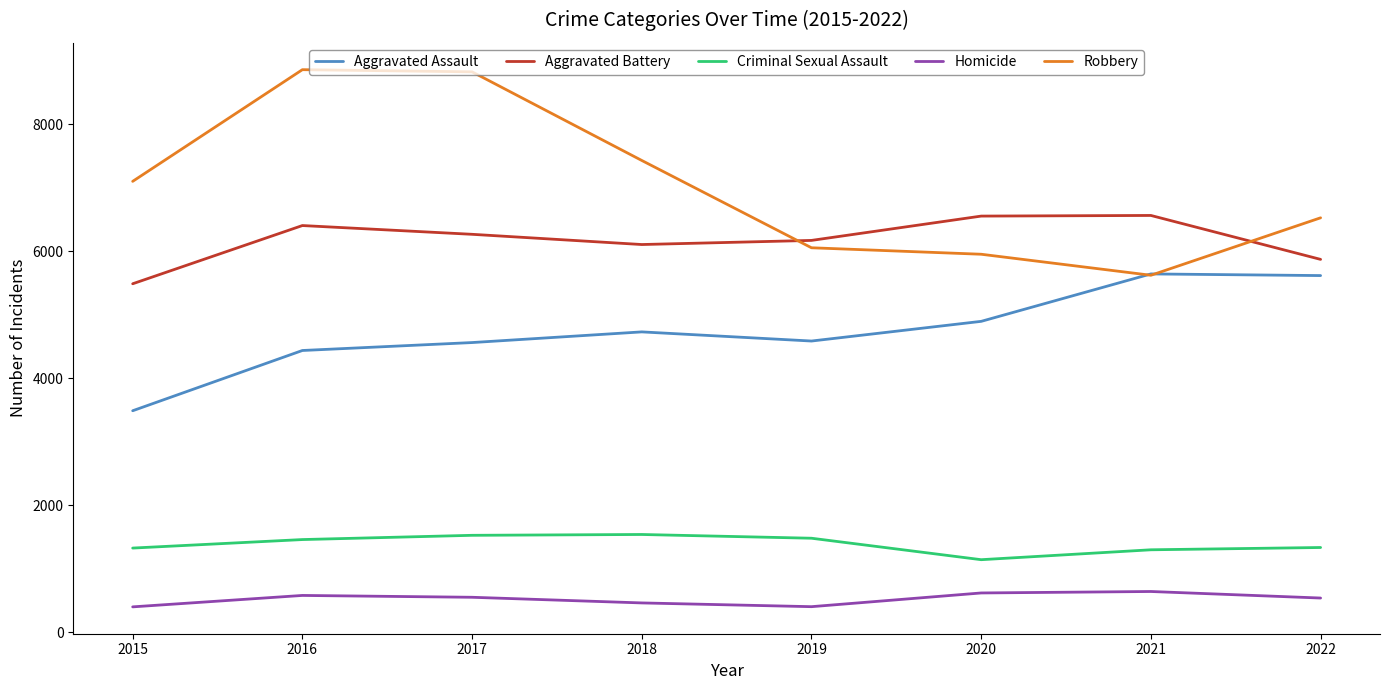

Rank the series at 2018 from highest to lowest value.

Robbery, Aggravated Battery, Aggravated Assault, Criminal Sexual Assault, Homicide